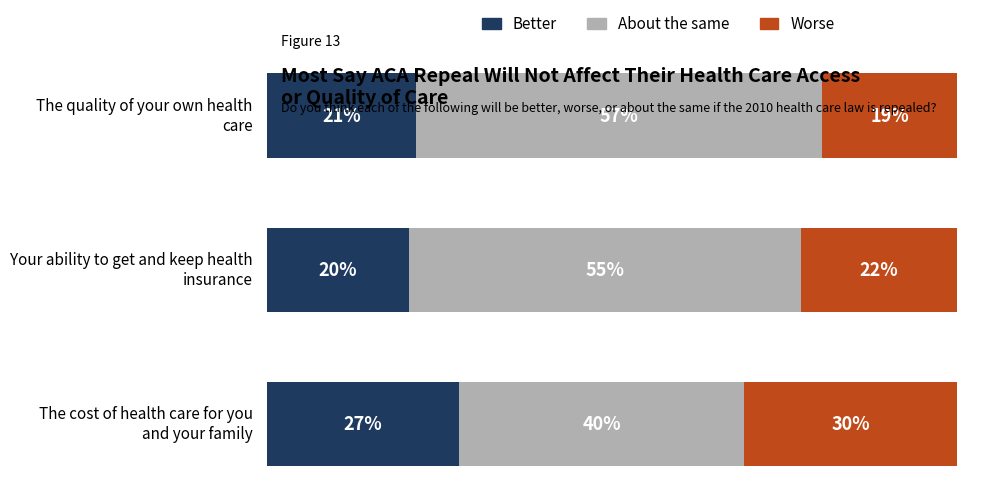

What are all the series names shown in the legend?

Better, About the same, Worse